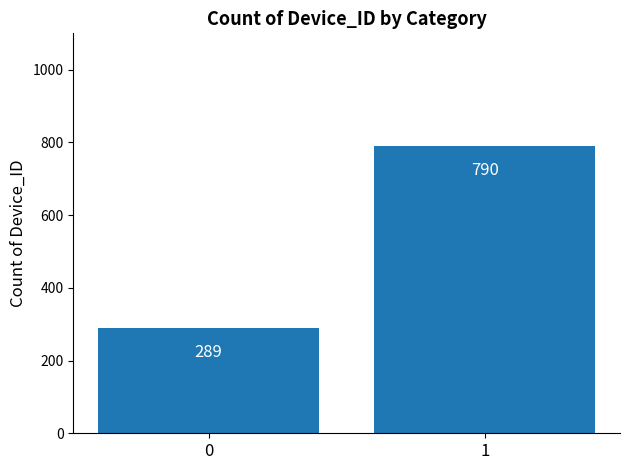

Reading left to right, list all the values displayed in this chart.

289	790